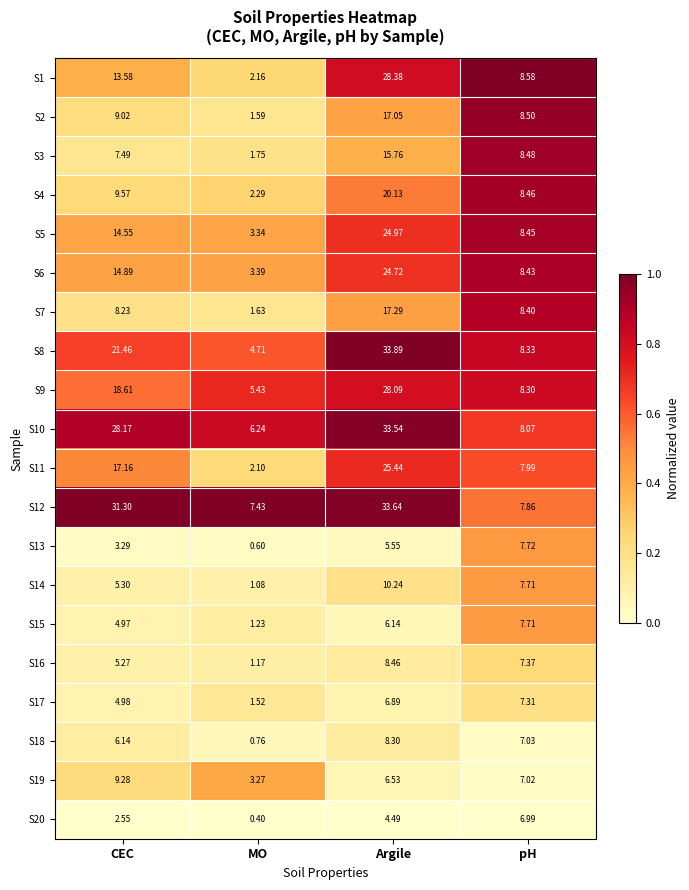

Is the value of S14 at Argile greater than the value of S18 at MO?

Yes